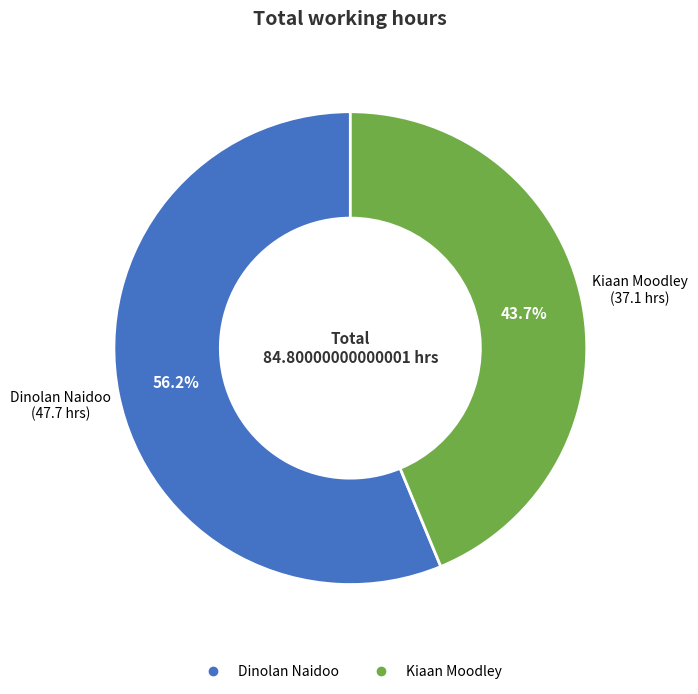

Is there a majority slice in this chart?

Yes